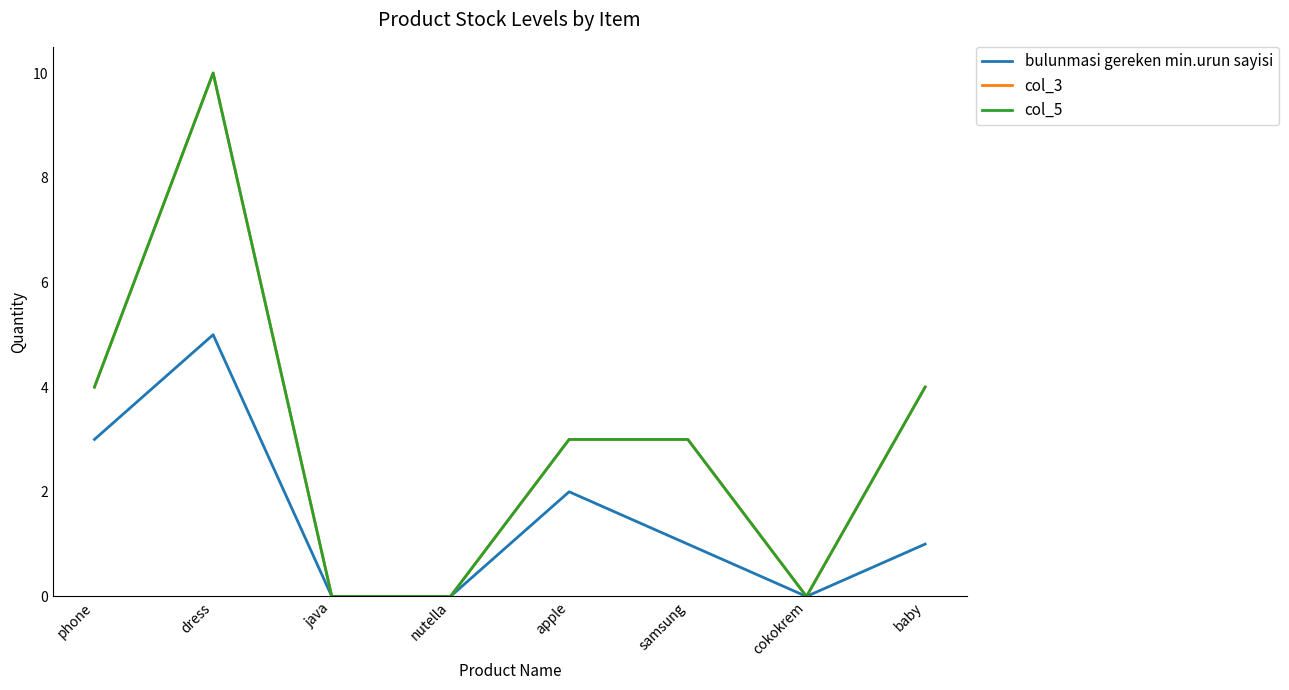

What is the total value across all series at baby?

9